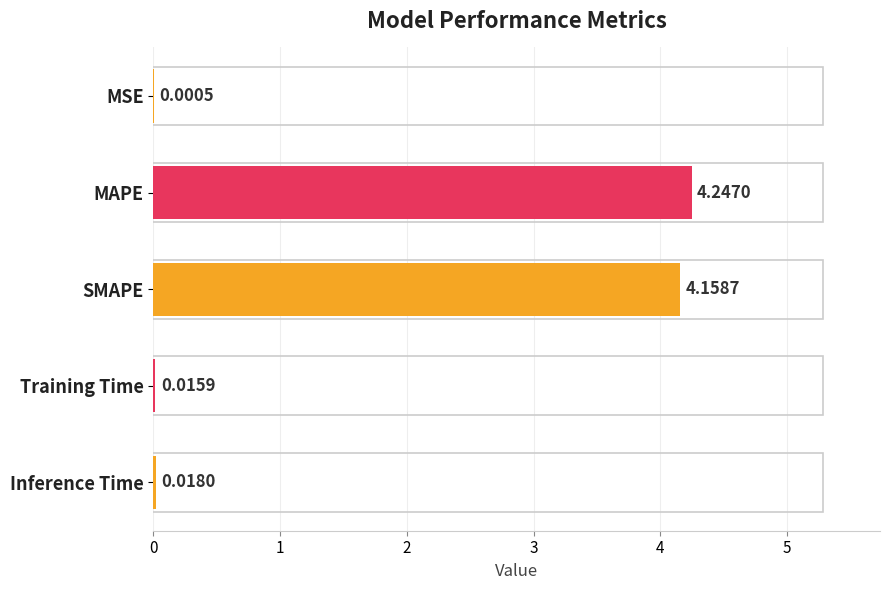

What is the change in value from MSE to SMAPE?

+4.2